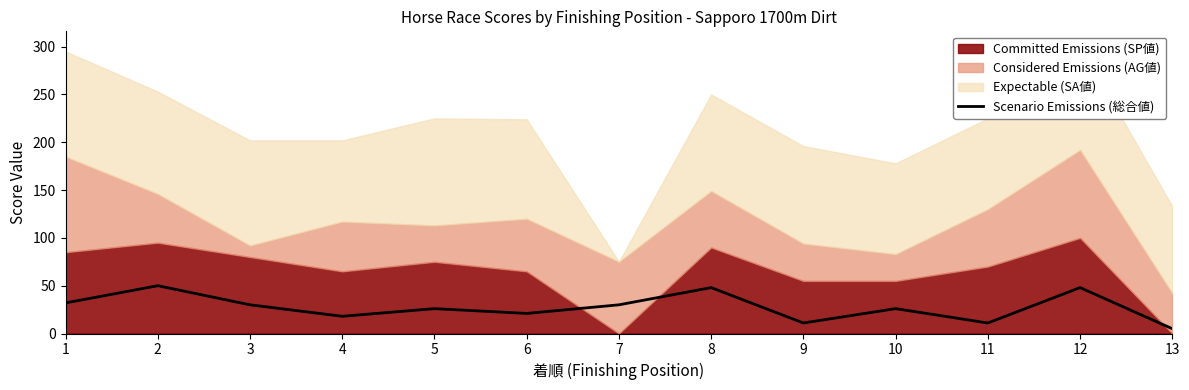

At which category does the data reach its first local valley?

4